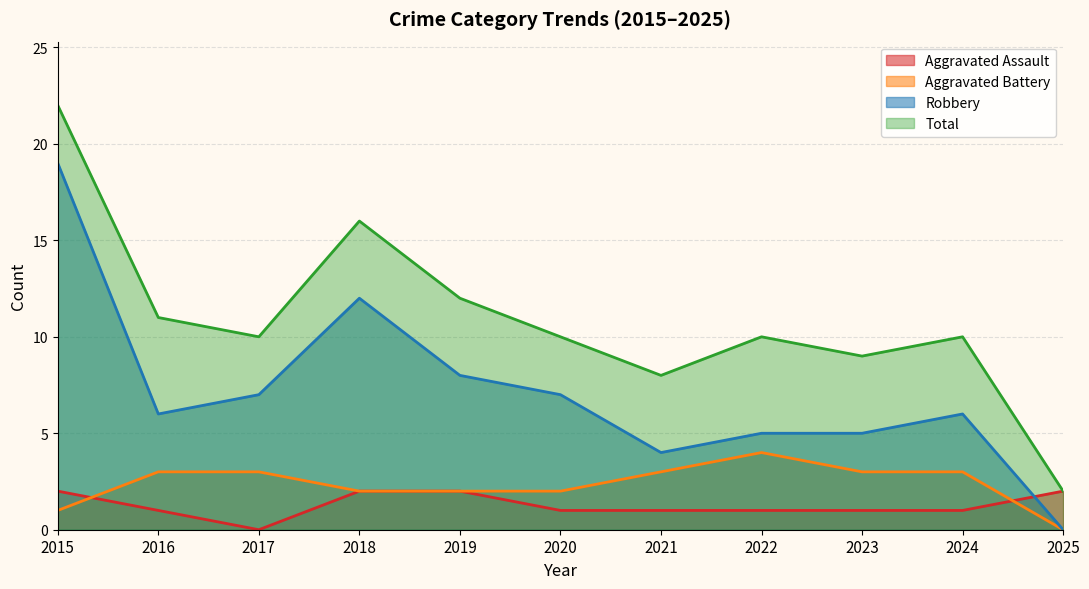

True or false: Aggravated Assault and Total cross at least once.

False